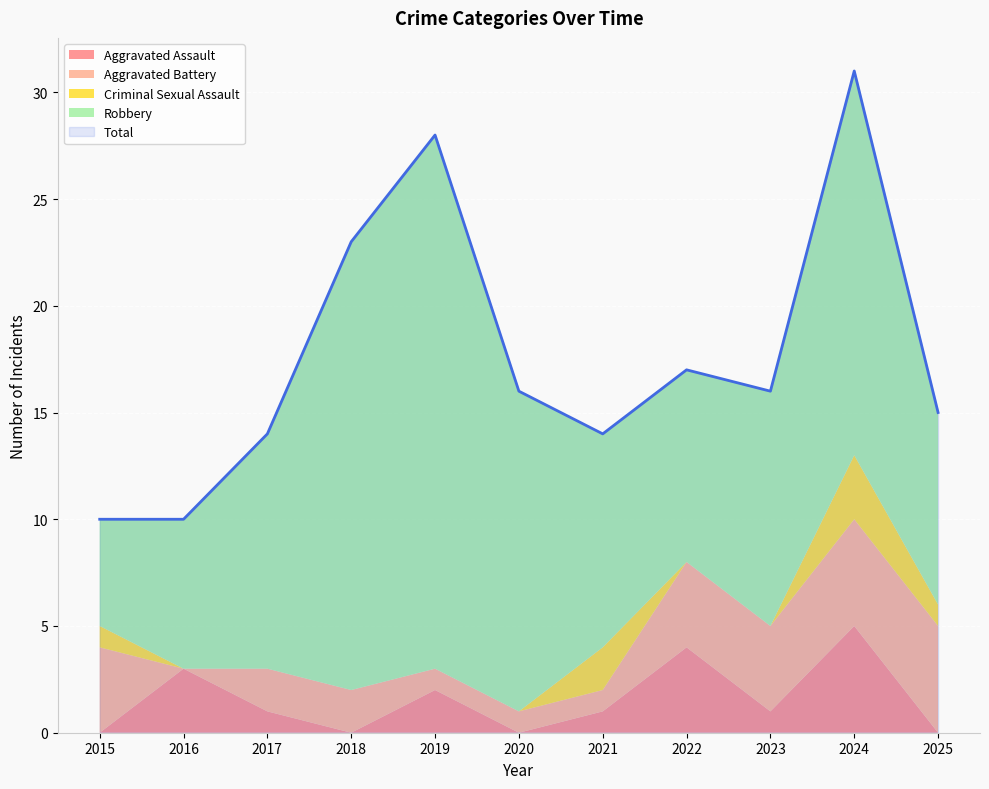

Is the value of Aggravated Assault at 2017 greater than the value of Total at 2025?

No